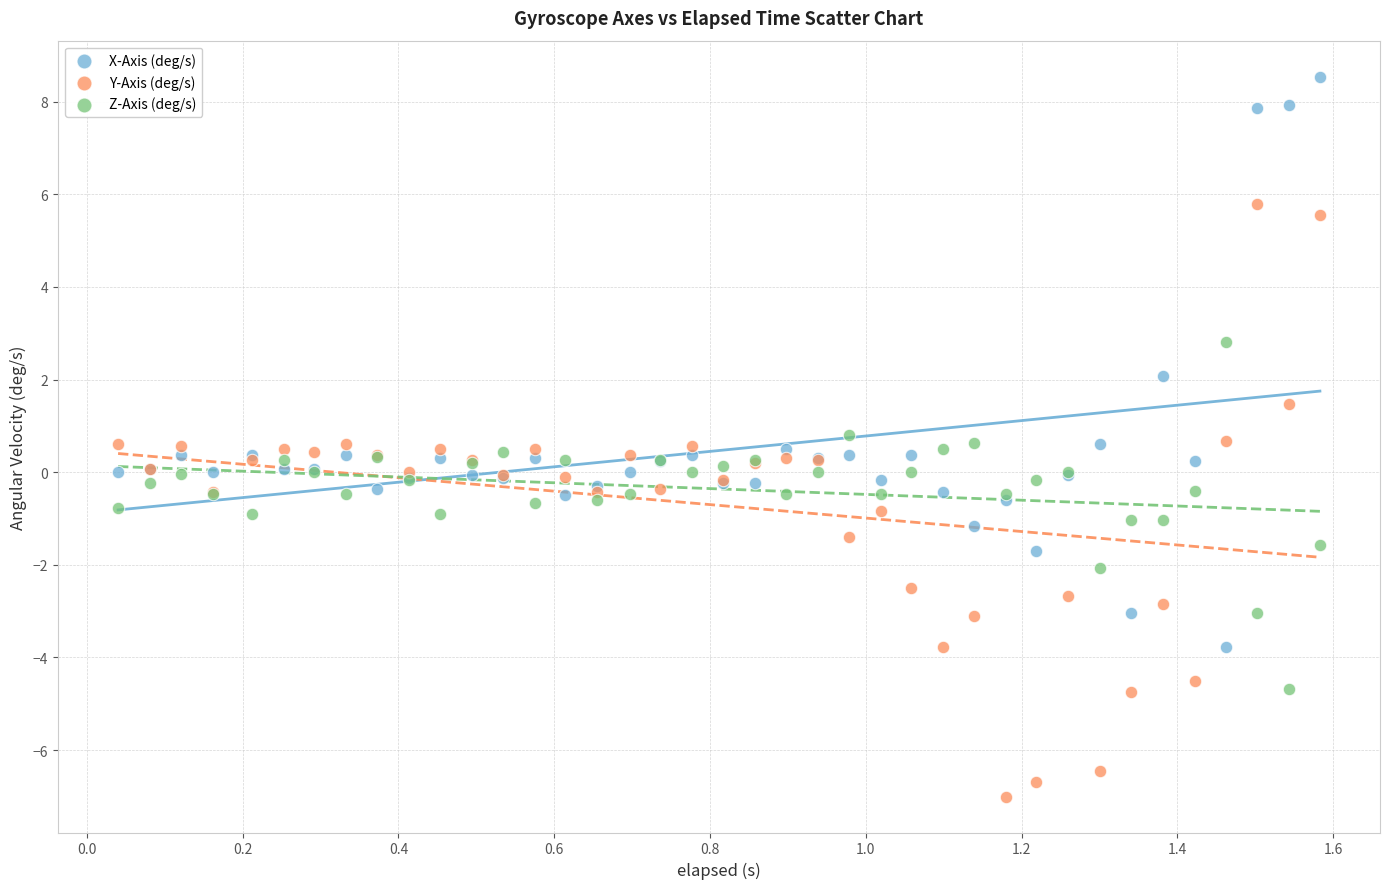

What are all the series names shown in the legend?

X-Axis (deg/s), Y-Axis (deg/s), Z-Axis (deg/s)